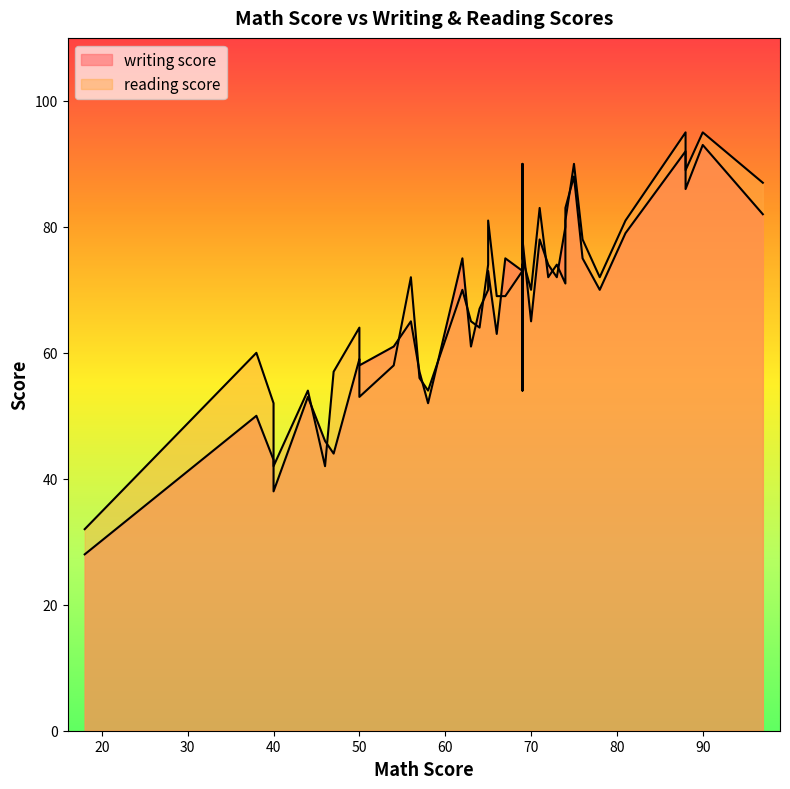

The value of writing score at 62 is 103. True or false?

False